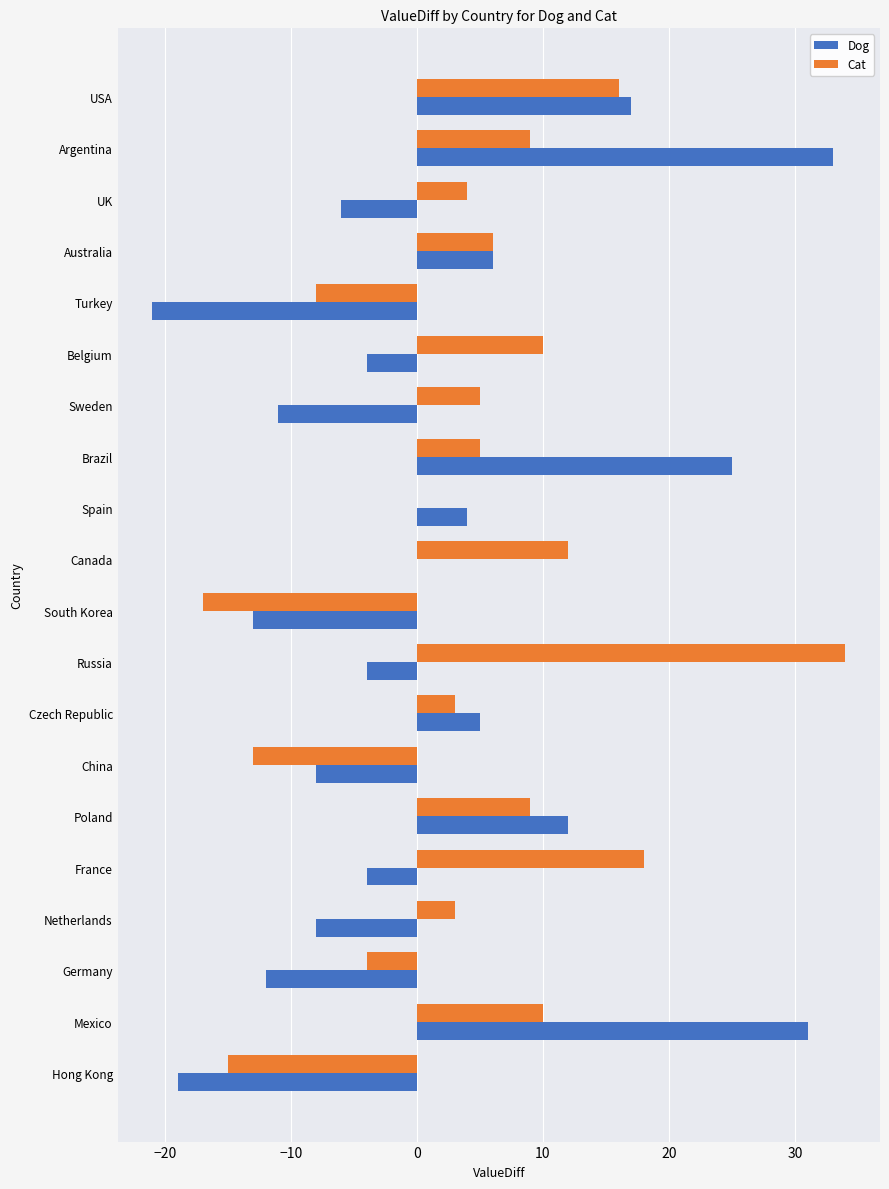

Is the value of Cat at South Korea greater than the value of Dog at UK?

No